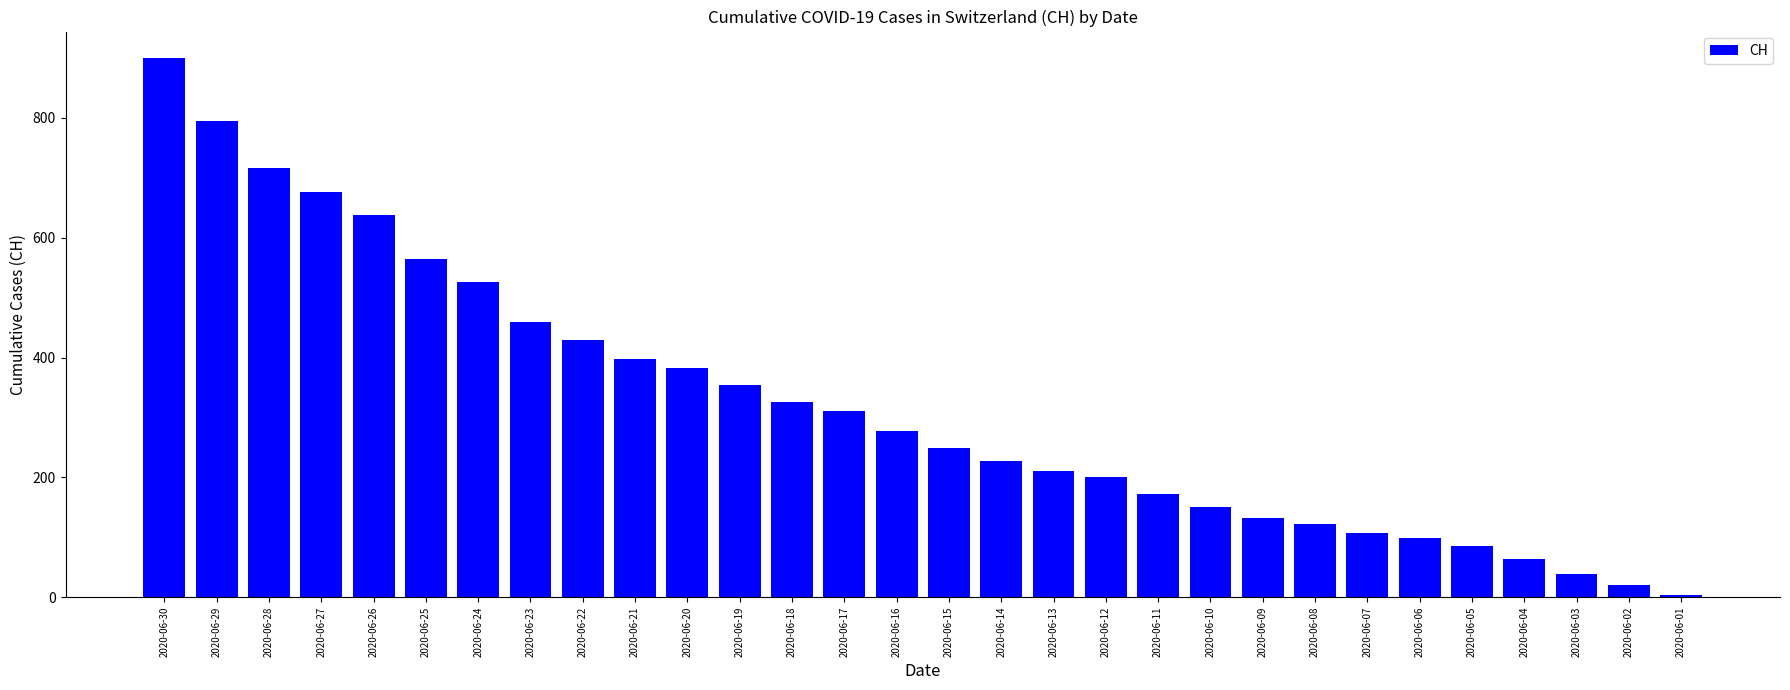

How many values are below 277?

15